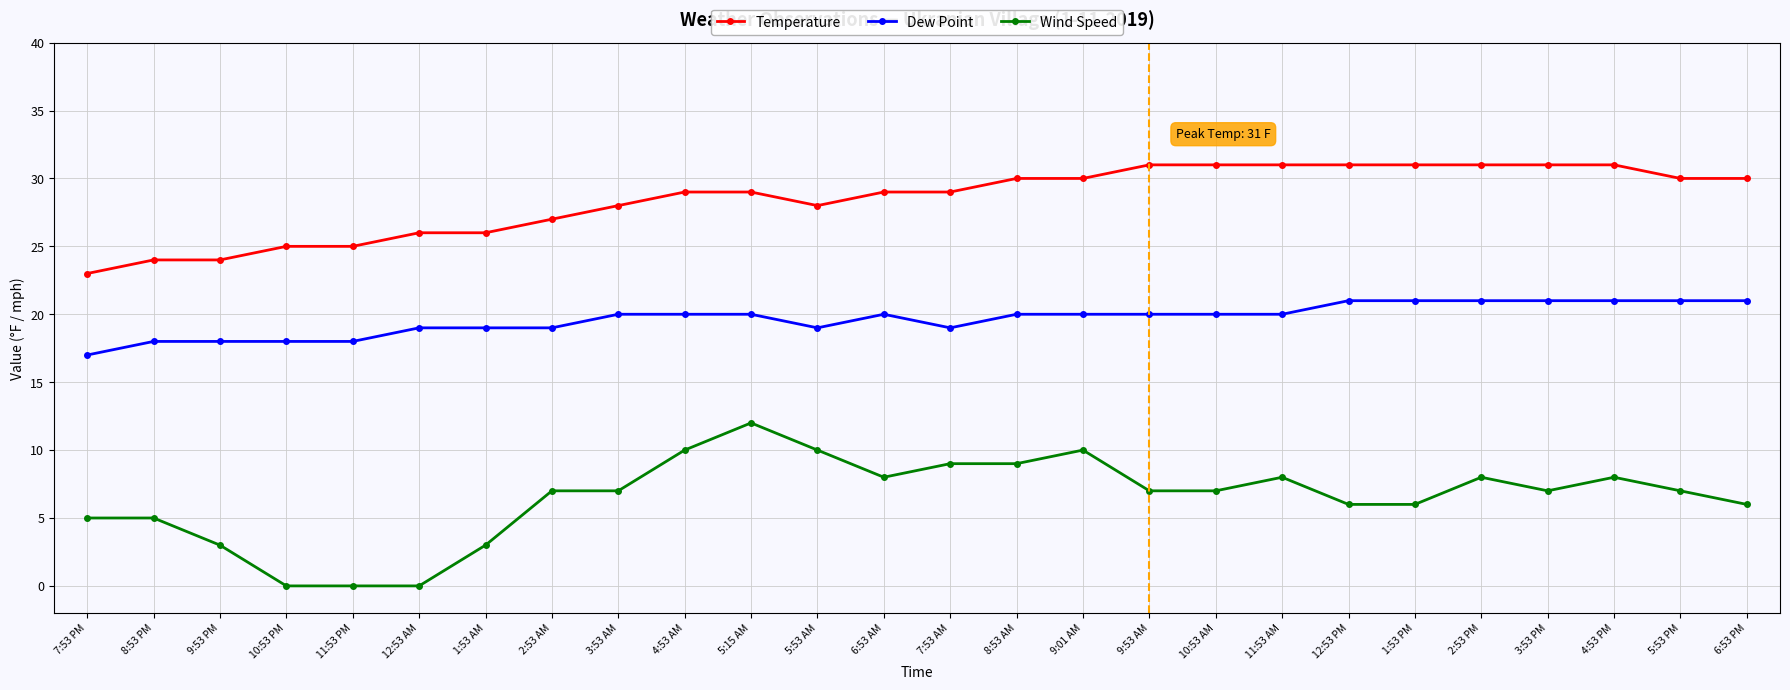

Which series has the largest total across all categories?

Temperature